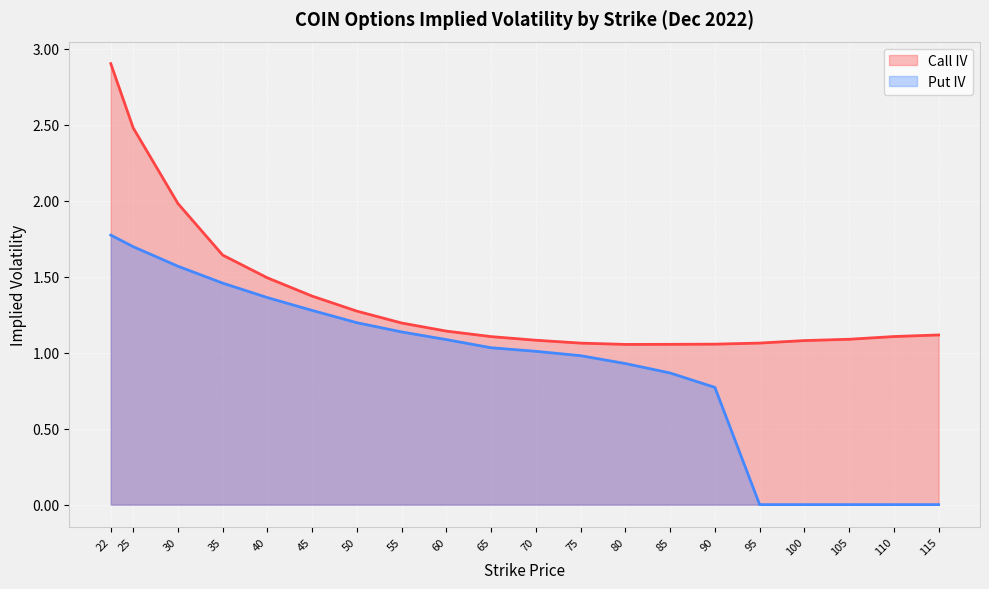

What is the difference between the maximum and minimum values in the Put IV series?

1.8